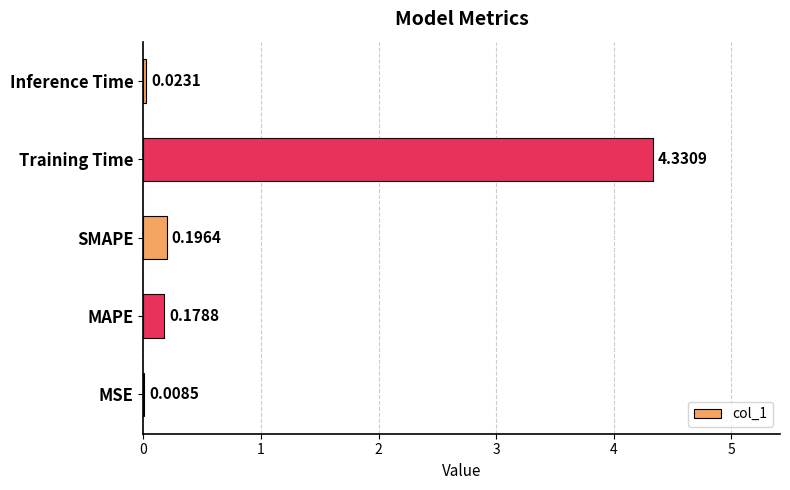

What is the sum of all values?

4.7